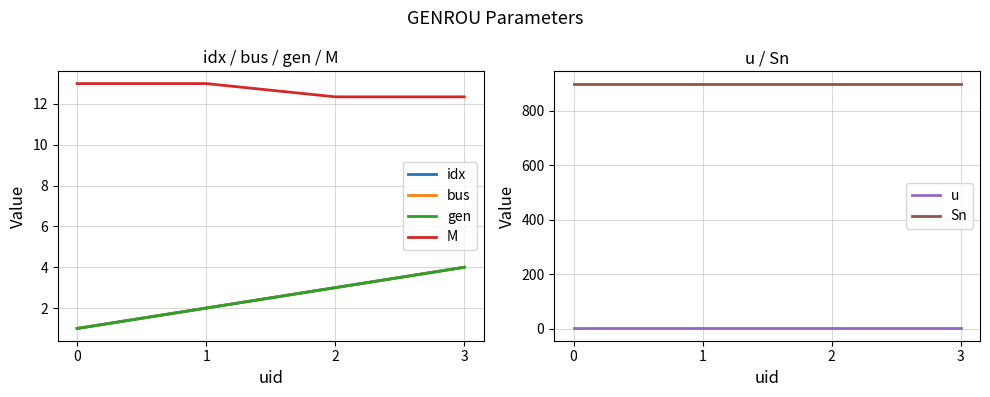

Rank the series by their maximum value, from lowest to highest.

u, idx, bus, gen, M, Sn